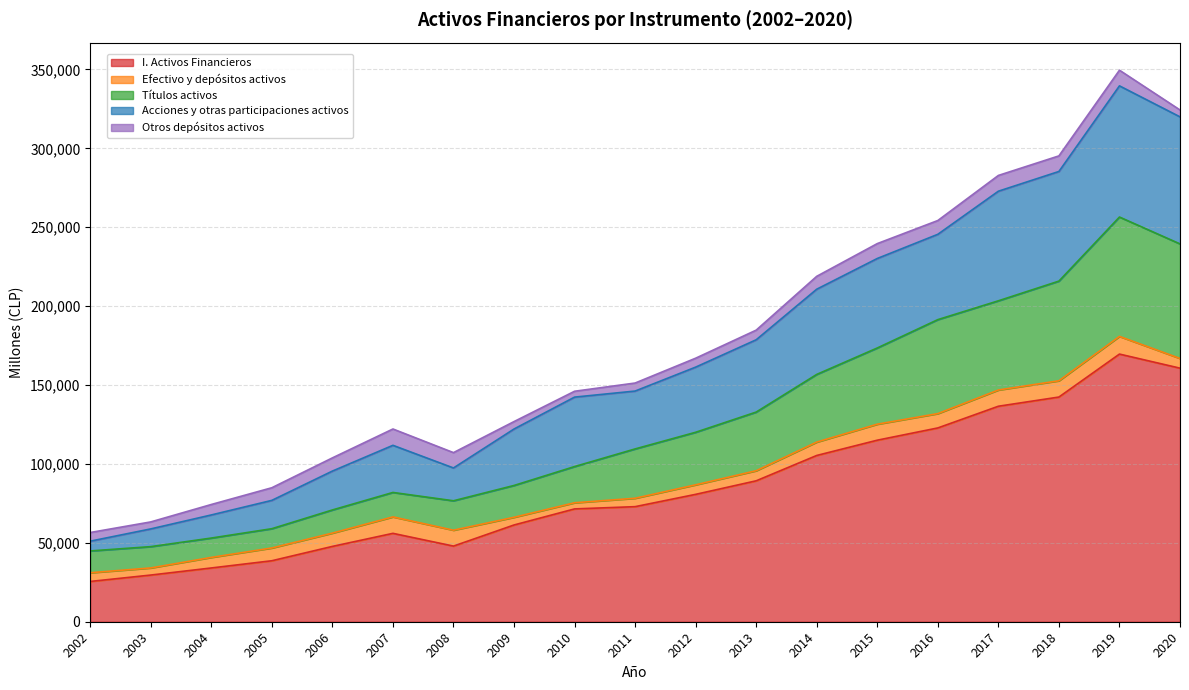

At how many categories does at least one series exceed 169970?

8